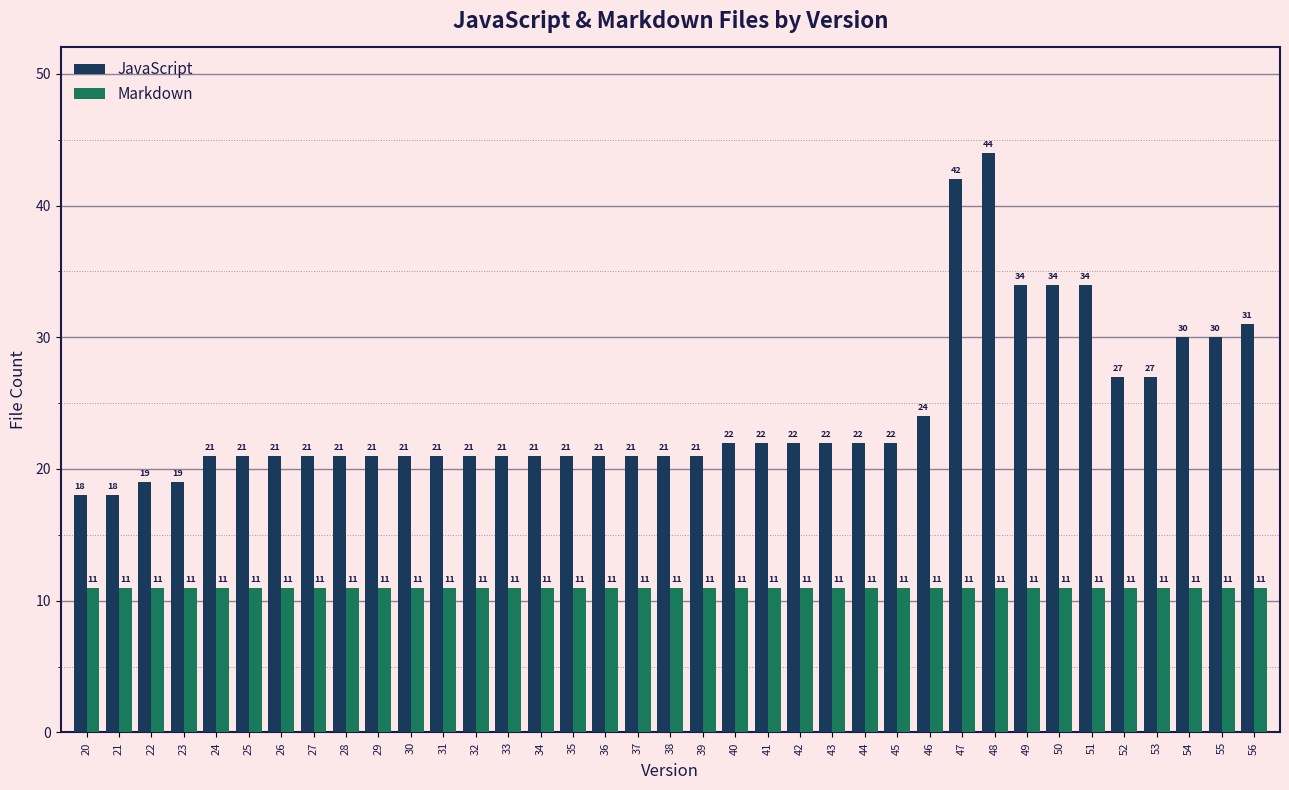

The Markdown series shows 7 at 53. True or false?

False